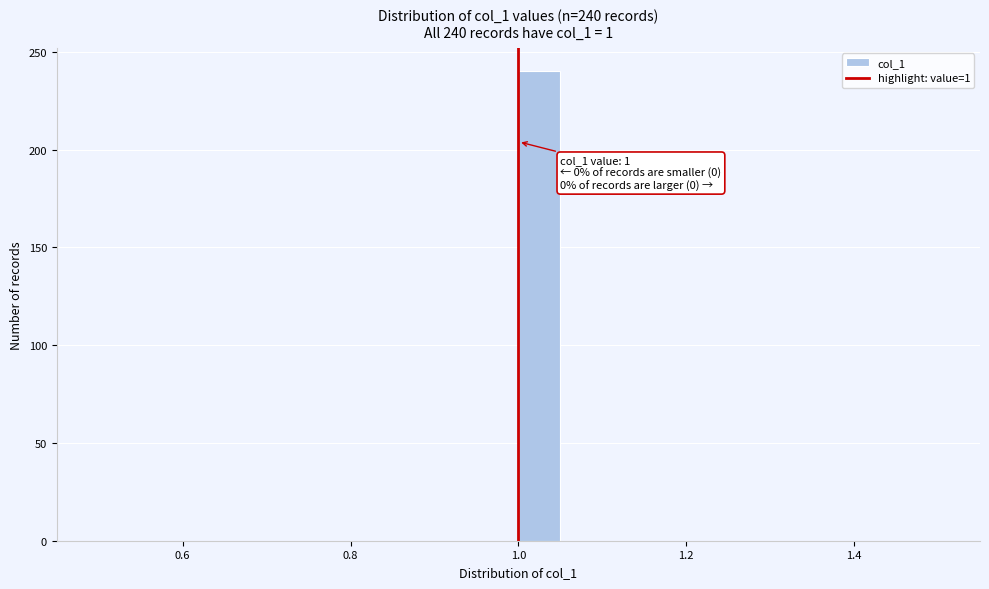

Read against the x-axis, roughly where is the centre of the tallest bar?

1.02